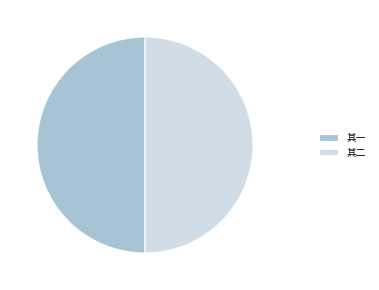

True or false: 其二 accounts for 37% of the total.

False